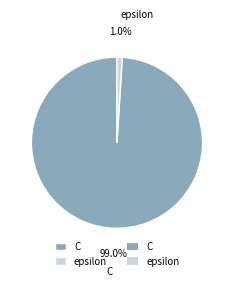

Which slice is the largest?

C